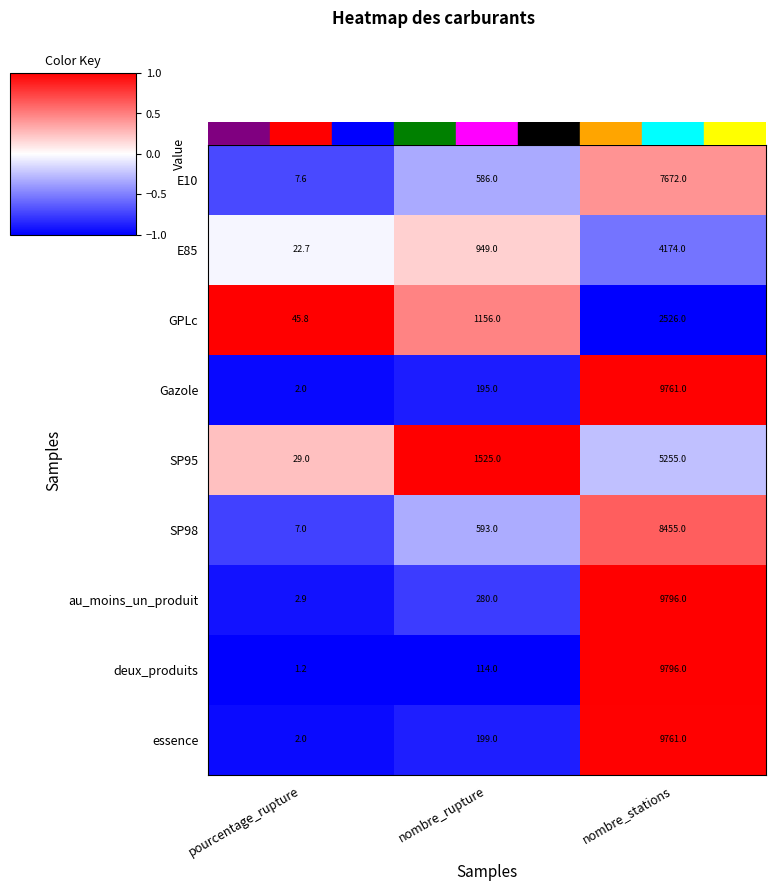

Between pourcentage_rupture and nombre_stations, which series saw the biggest shift?

deux_produits